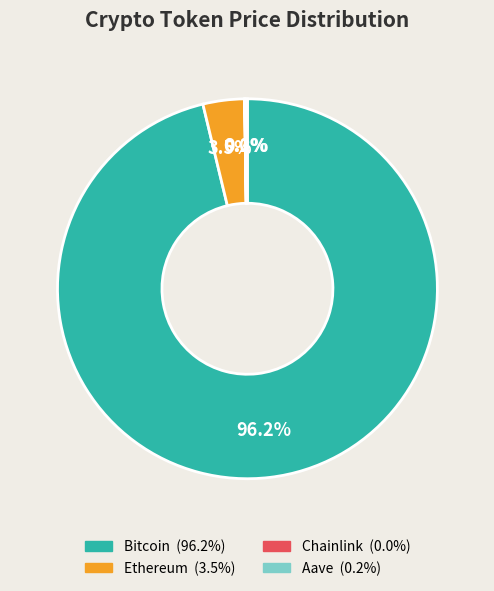

What percentage is NOT represented by Ethereum?

96.5%